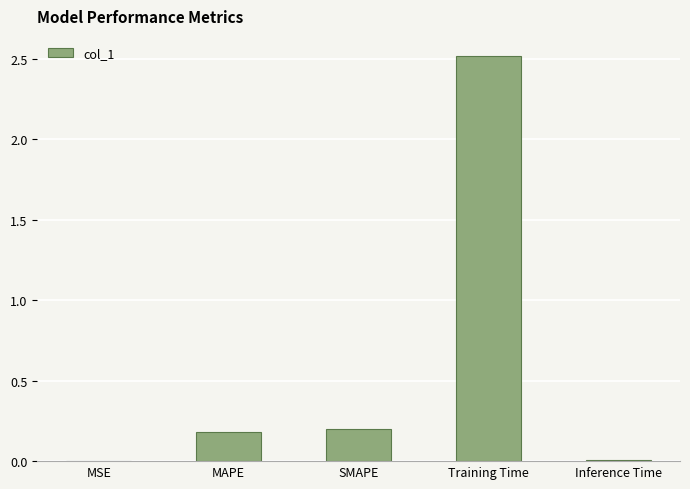

How many data points does each series have?

5